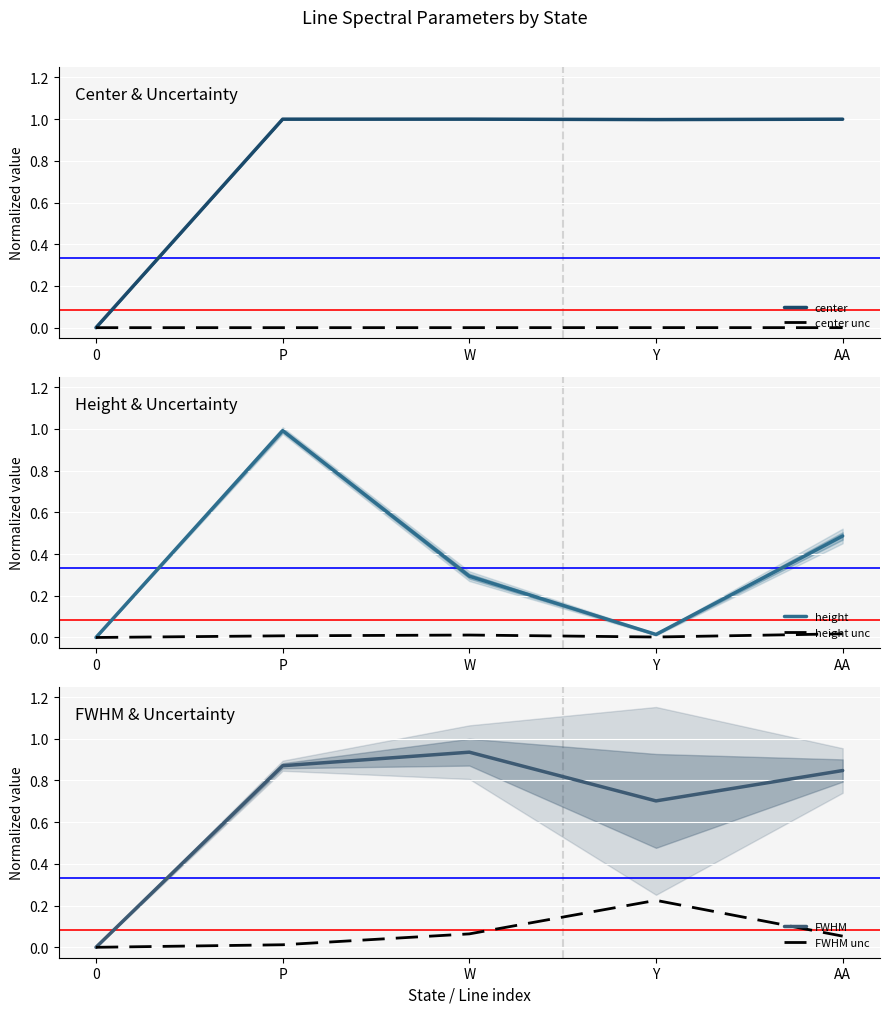

Reading left to right, list all the values displayed in this chart.

center: 0.0	1.0	1.0	1.0	1.0
center unc: 0.0	0.0	0.0	0.0	0.0
height: 0.0	1.0	0.3	0.0	0.5
height unc: 0.0	0.0	0.0	0.0	0.0
FWHM: 0.0	0.9	0.9	0.7	0.8
FWHM unc: 0.0	0.0	0.1	0.2	0.1